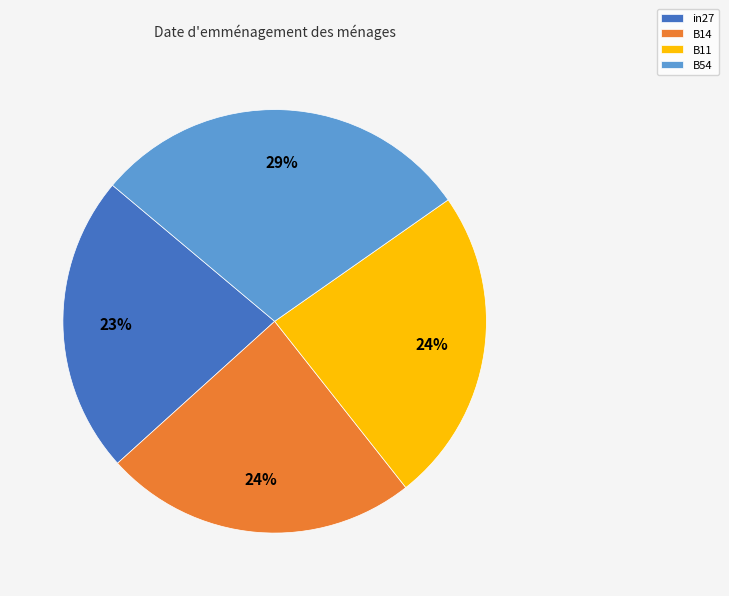

To the nearest percent, what is the difference between the largest and smallest slice percentages?

6%